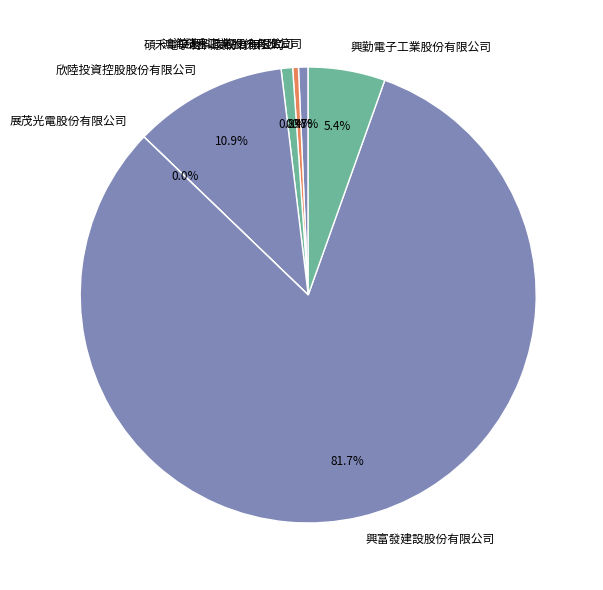

True or false: 興富發建設股份有限公司 accounts for 82% of the total.

True